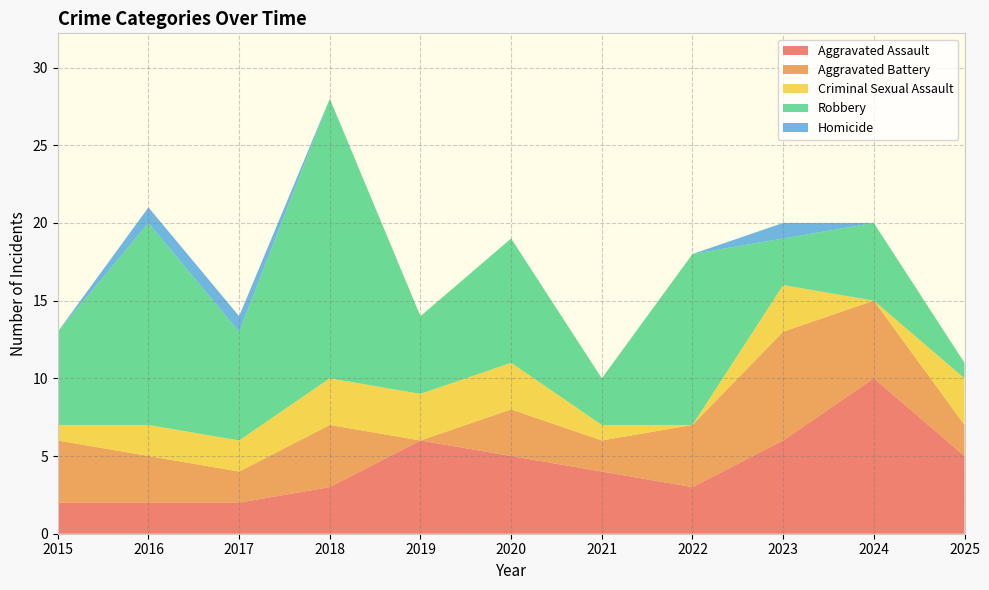

Reading left to right, extract all data points from this chart.

Aggravated Assault: 2015=2	2016=2	2017=2	2018=3	2019=6	2020=5	2021=4	2022=3	2023=6	2024=10	2025=5
Aggravated Battery: 2015=4	2016=3	2017=2	2018=4	2019=0	2020=3	2021=2	2022=4	2023=7	2024=5	2025=2
Criminal Sexual Assault: 2015=1	2016=2	2017=2	2018=3	2019=3	2020=3	2021=1	2022=0	2023=3	2024=0	2025=3
Robbery: 2015=6	2016=13	2017=7	2018=18	2019=5	2020=8	2021=3	2022=11	2023=3	2024=5	2025=1
Homicide: 2015=0	2016=1	2017=1	2018=0	2019=0	2020=0	2021=0	2022=0	2023=1	2024=0	2025=0